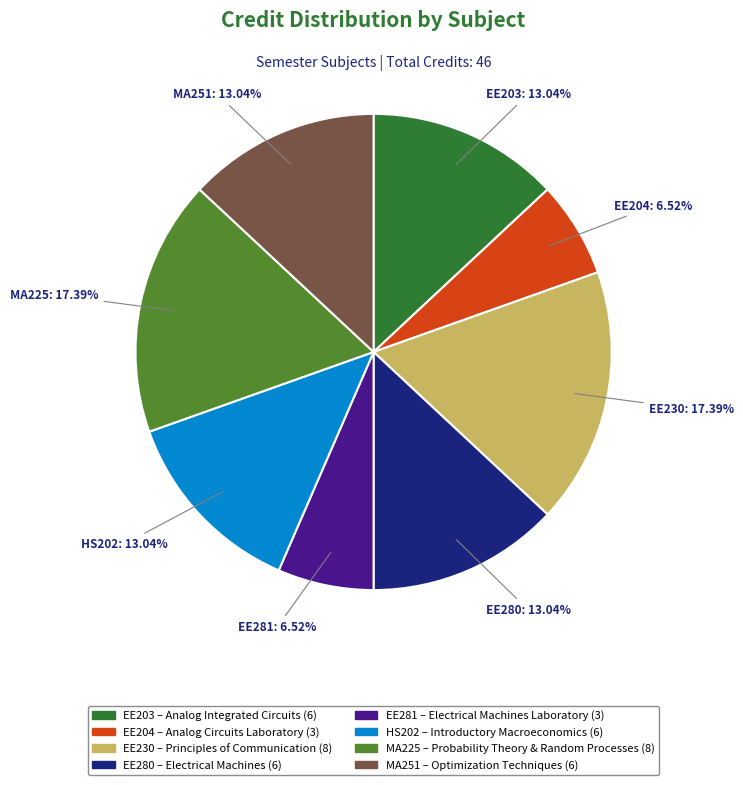

Is there a majority slice in this chart?

No